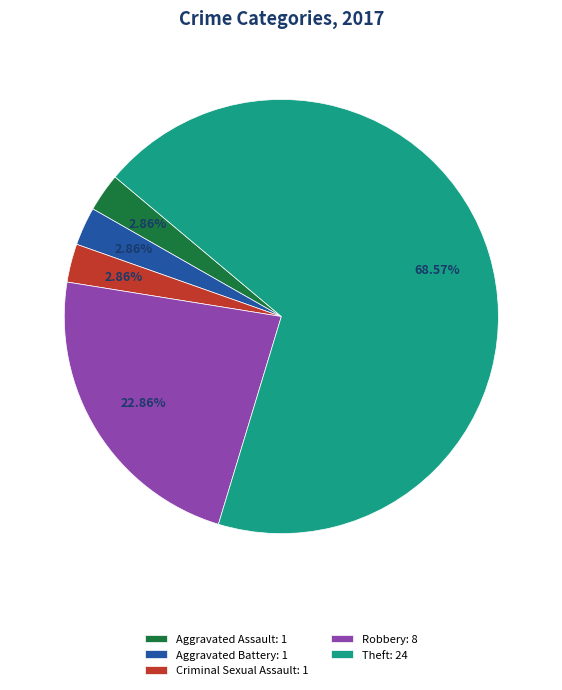

What is the total percentage of Theft and Robbery?

91.4%